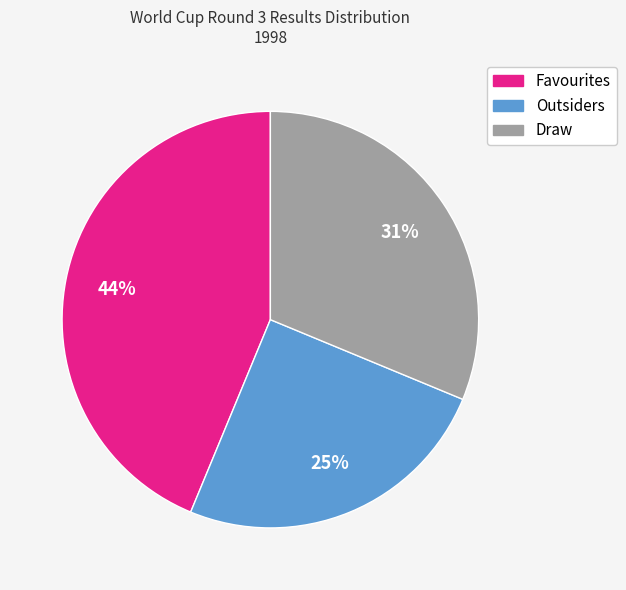

What percentage is the Outsiders slice, to the nearest percent?

25%